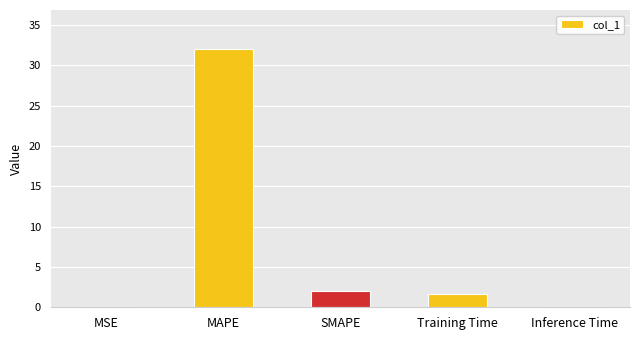

Are the bars horizontal?

No